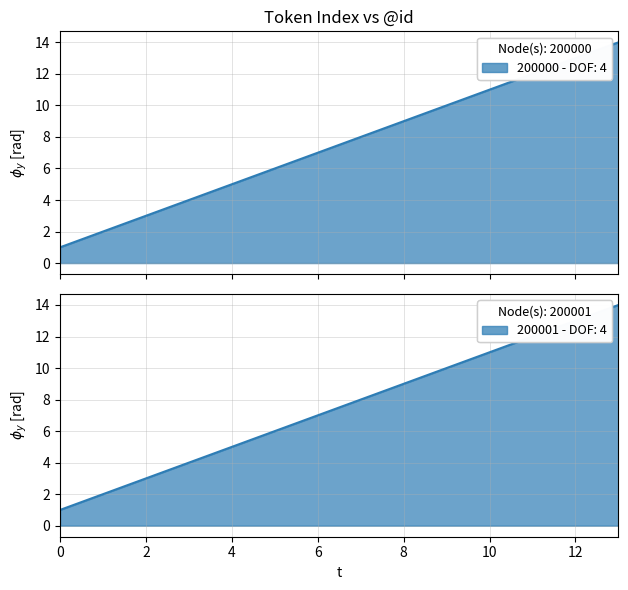

What is the sum of the values at 3 and 0?

5